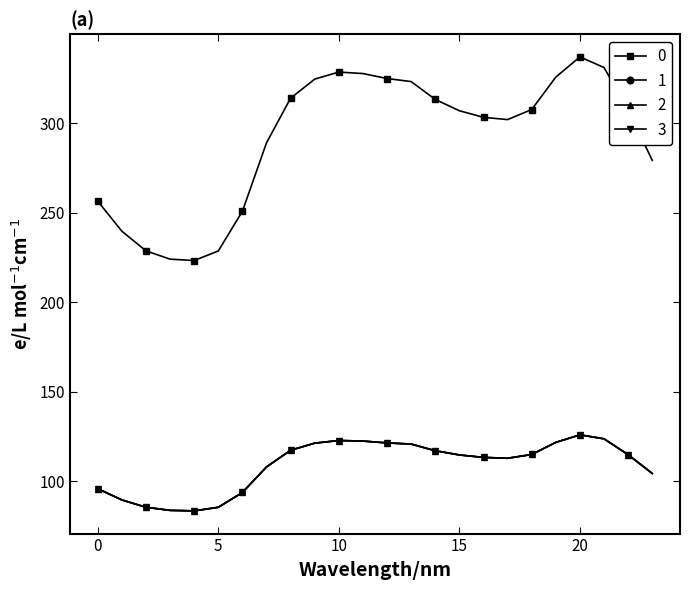

Does the chart have visible grid lines?

No